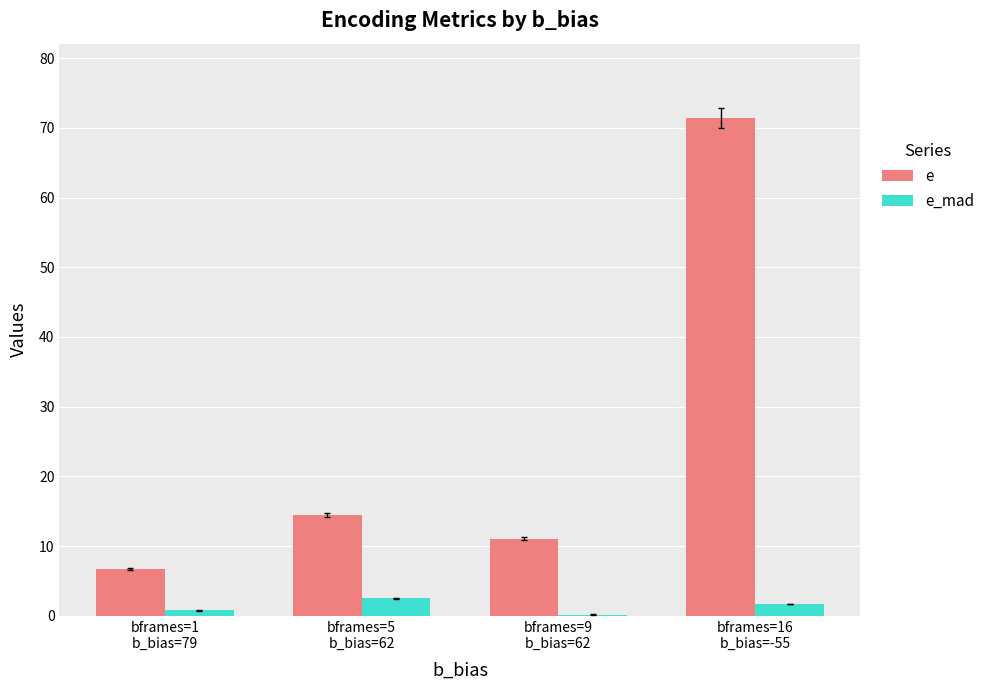

How many data points in e are above 14?

2